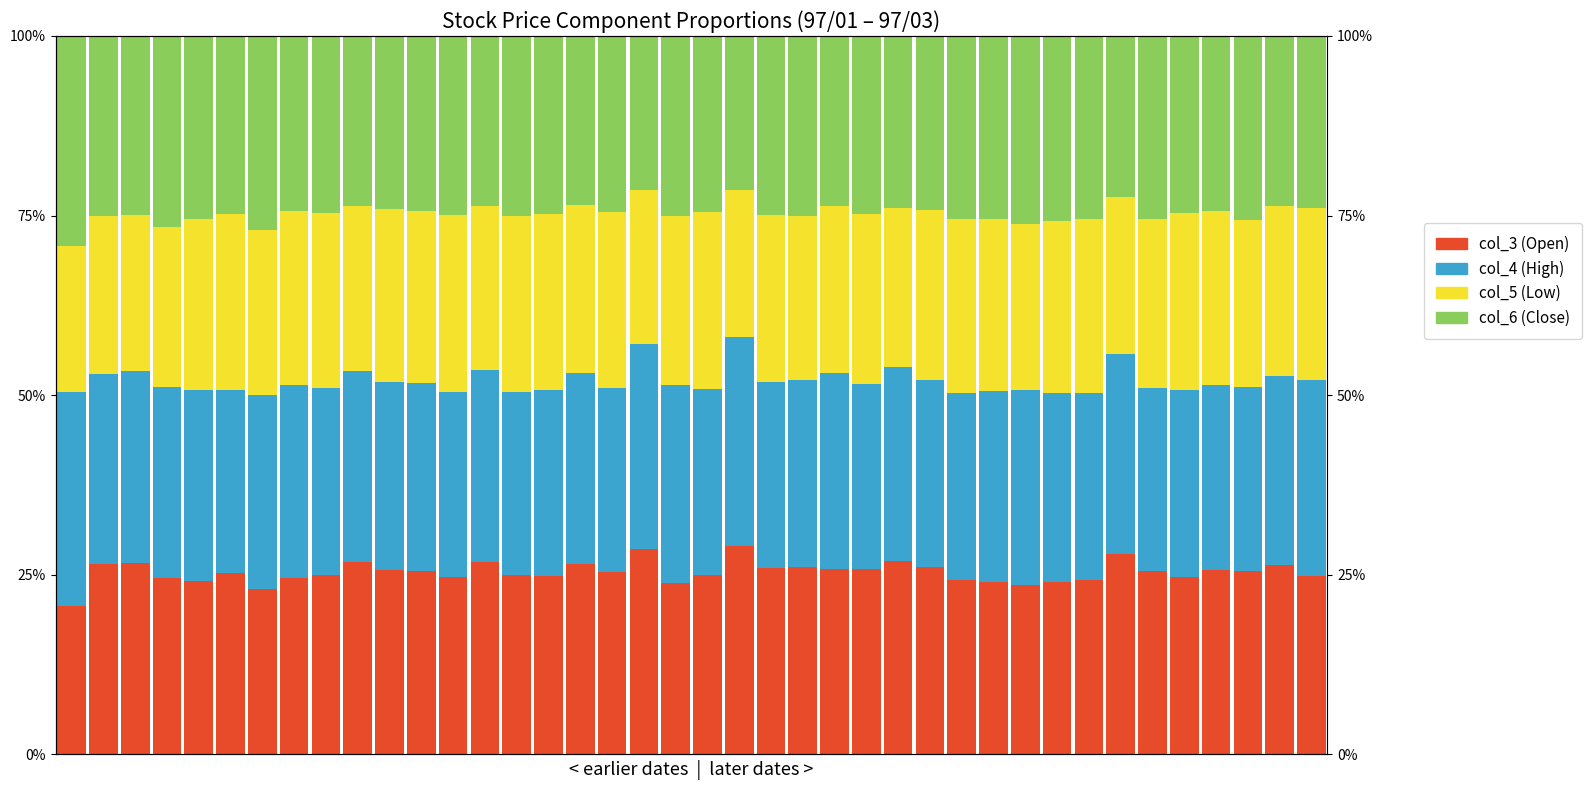

Which series has the largest total across all categories?

col_4 (High)